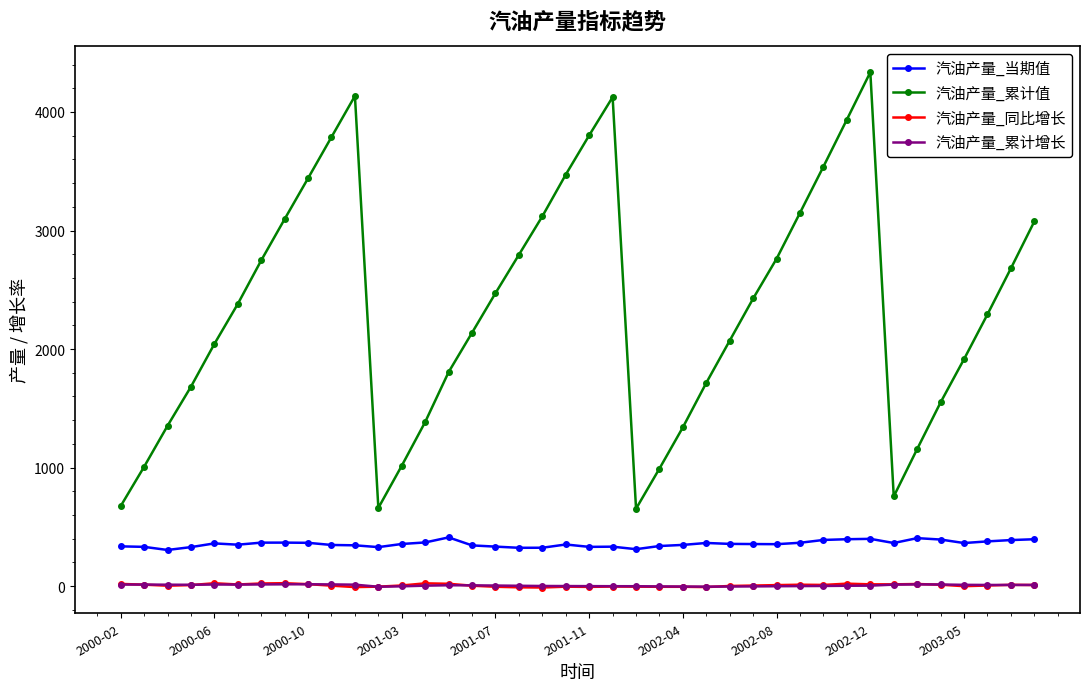

What is the value of the 汽油产量_累计值 point at the 18th from the left?

2795.5